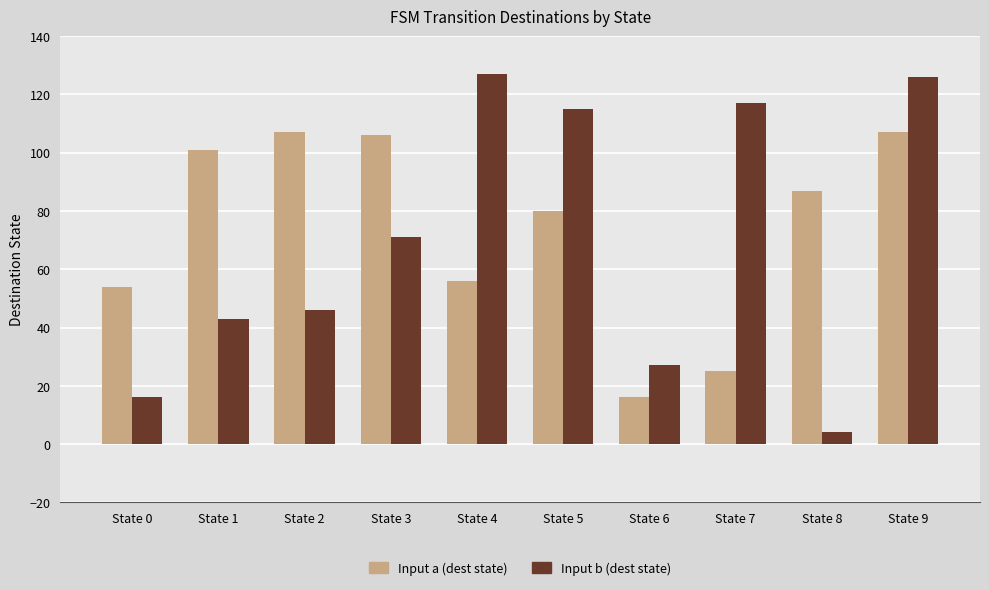

What is the minimum value for Input a (dest state)?

16